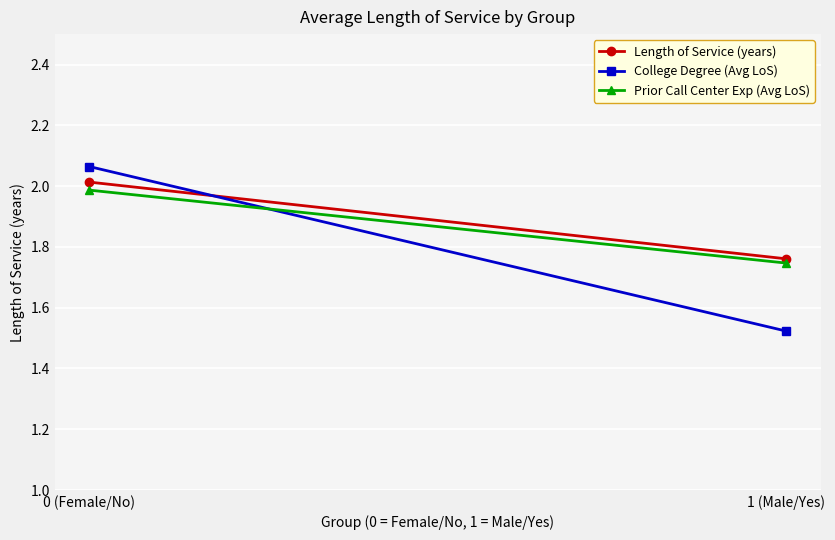

Reading left to right, extract all data points from this chart.

Length of Service (years): 2.0	1.8
College Degree (Avg LoS): 2.1	1.5
Prior Call Center Exp (Avg LoS): 2.0	1.7